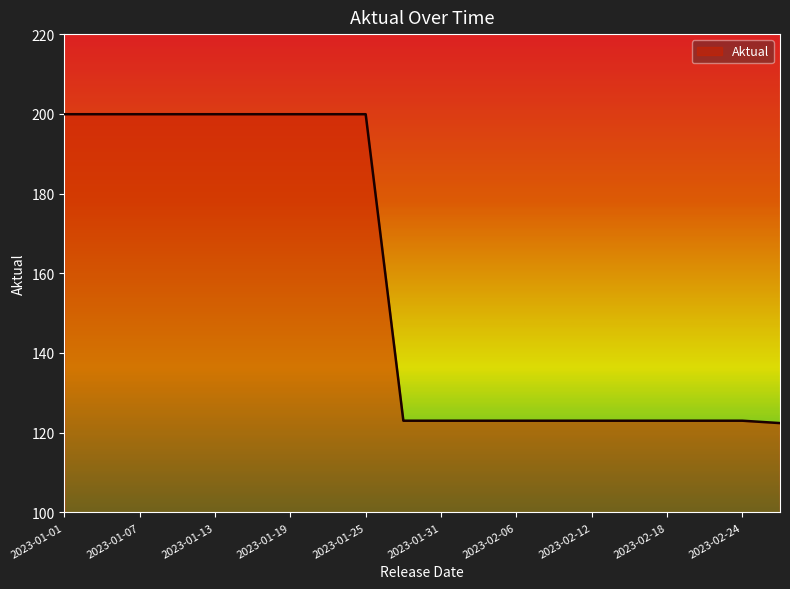

What is the difference between the maximum and minimum values?

77.5